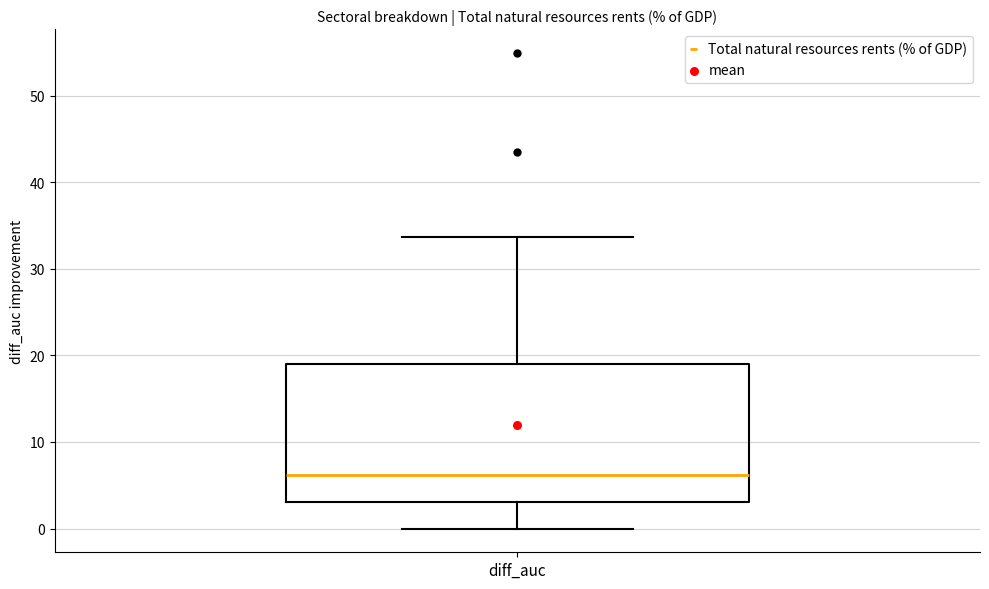

Where does the median line of the box for diff_auc sit on the y-axis? The values are not printed on the chart, so give them approximately, as read against the axis.

6